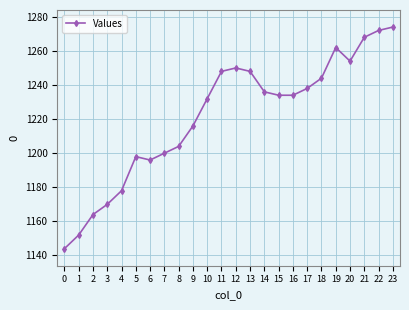

What is the sum of the values at 1 and 3?

2322